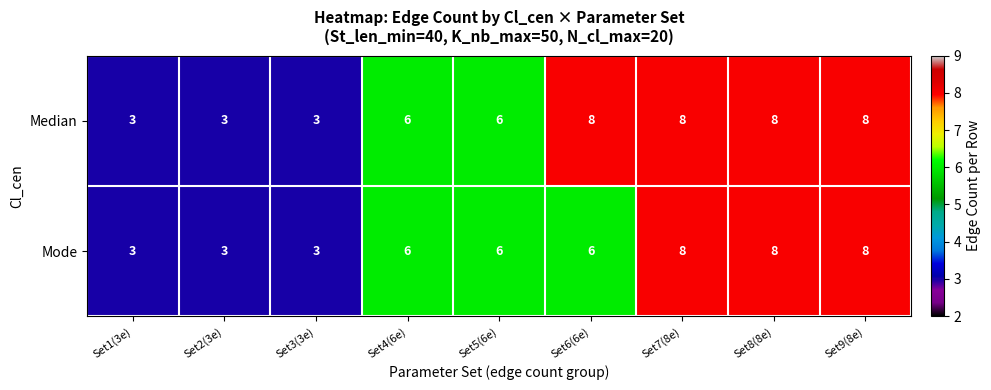

What is the minimum value shown in the chart?

3